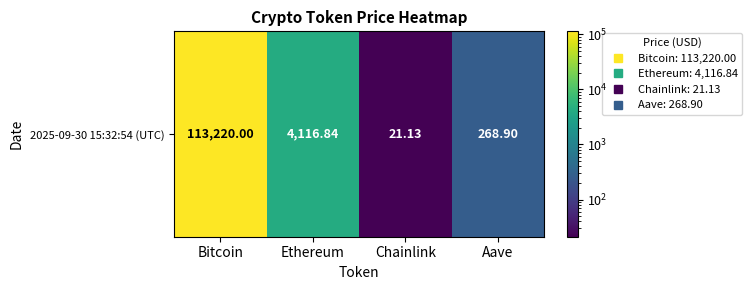

Reading left to right, transcribe all the data shown in this chart.

113220.0	4116.8	21.1	268.9